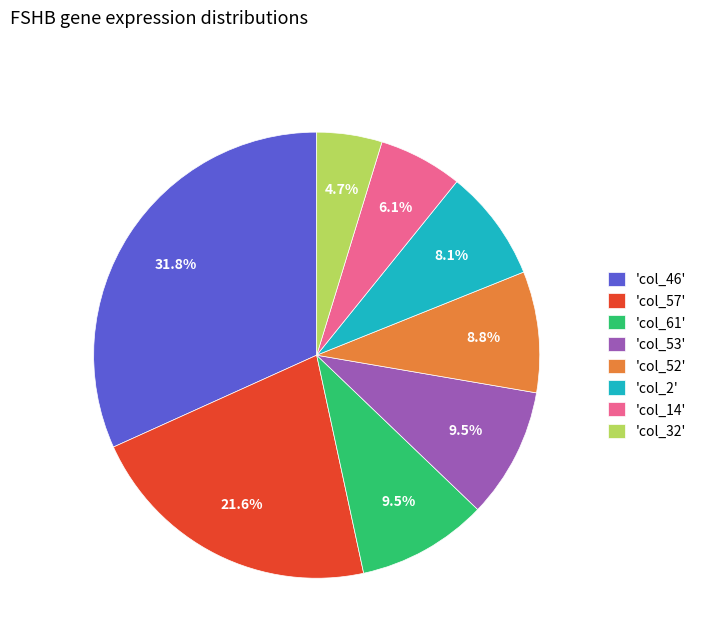

Does any single category account for the majority?

No